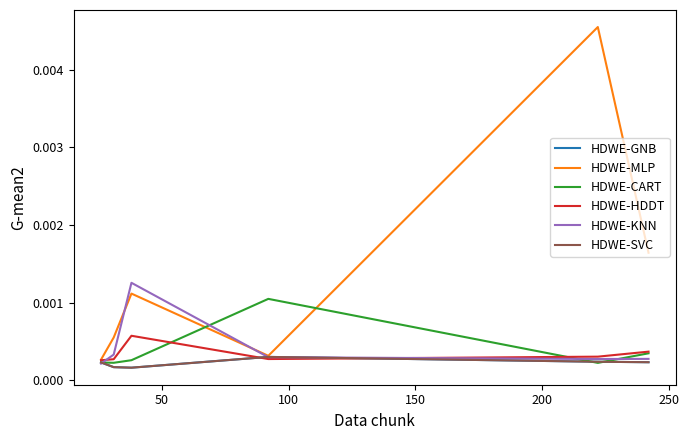

Does the chart display data point markers on the line(s)?

No